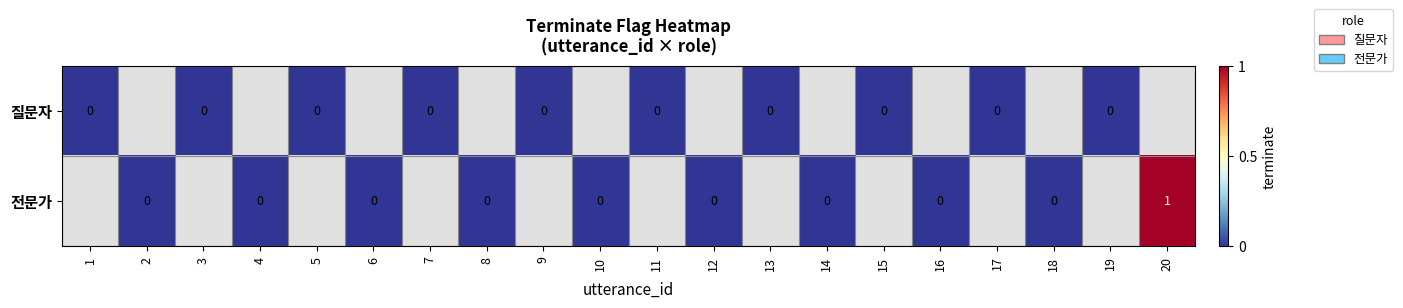

At which category does the chart reach its peak across all series?

20